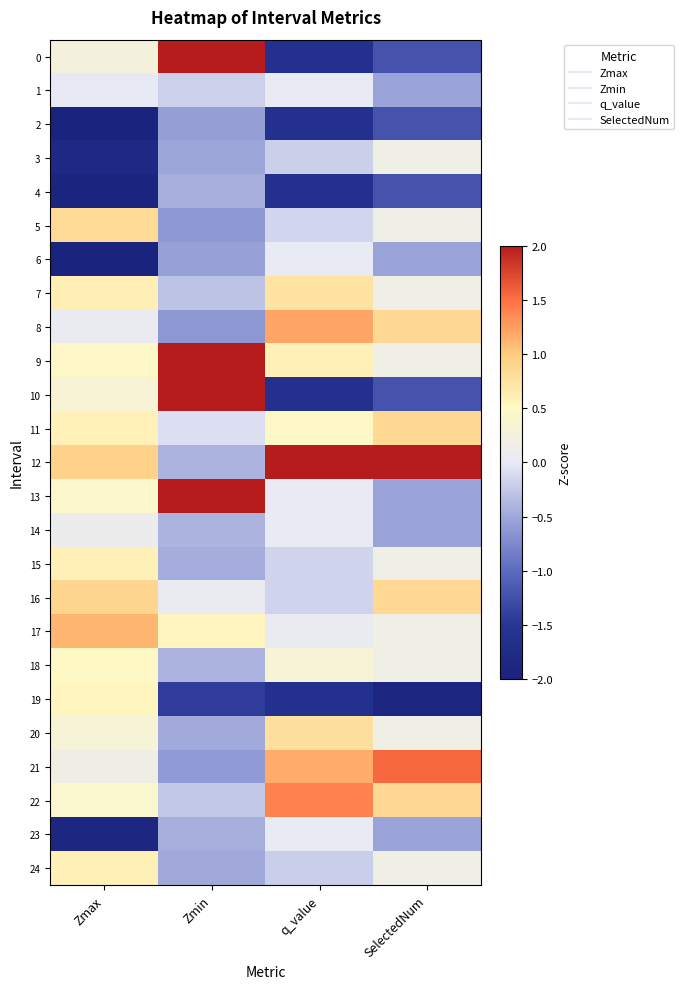

Reading left to right, list all the values displayed in this chart.

0: Zmax=0.3	Zmin=2.2	q_value=-1.6	SelectedNum=-1.2
1: Zmax=-0.0	Zmin=-0.2	q_value=0.0	SelectedNum=-0.5
2: Zmax=-2.0	Zmin=-0.6	q_value=-1.6	SelectedNum=-1.2
3: Zmax=-1.8	Zmin=-0.5	q_value=-0.2	SelectedNum=0.2
4: Zmax=-1.9	Zmin=-0.4	q_value=-1.6	SelectedNum=-1.2
5: Zmax=0.8	Zmin=-0.6	q_value=-0.2	SelectedNum=0.2
6: Zmax=-2.0	Zmin=-0.6	q_value=0.0	SelectedNum=-0.5
7: Zmax=0.6	Zmin=-0.3	q_value=0.7	SelectedNum=0.2
8: Zmax=0.1	Zmin=-0.6	q_value=1.2	SelectedNum=0.9
9: Zmax=0.5	Zmin=2.1	q_value=0.6	SelectedNum=0.2
10: Zmax=0.3	Zmin=2.2	q_value=-1.6	SelectedNum=-1.2
11: Zmax=0.6	Zmin=-0.1	q_value=0.5	SelectedNum=0.9
12: Zmax=0.9	Zmin=-0.4	q_value=2.2	SelectedNum=2.9
13: Zmax=0.4	Zmin=2.2	q_value=0.0	SelectedNum=-0.5
14: Zmax=0.1	Zmin=-0.4	q_value=0.0	SelectedNum=-0.5
15: Zmax=0.6	Zmin=-0.5	q_value=-0.2	SelectedNum=0.2
16: Zmax=0.9	Zmin=0.1	q_value=-0.2	SelectedNum=0.9
17: Zmax=1.1	Zmin=0.5	q_value=0.1	SelectedNum=0.2
18: Zmax=0.5	Zmin=-0.4	q_value=0.3	SelectedNum=0.2
19: Zmax=0.5	Zmin=-1.4	q_value=-1.6	SelectedNum=-1.9
20: Zmax=0.3	Zmin=-0.5	q_value=0.8	SelectedNum=0.2
21: Zmax=0.2	Zmin=-0.6	q_value=1.2	SelectedNum=1.5
22: Zmax=0.4	Zmin=-0.3	q_value=1.4	SelectedNum=0.9
23: Zmax=-1.9	Zmin=-0.5	q_value=0.0	SelectedNum=-0.5
24: Zmax=0.6	Zmin=-0.5	q_value=-0.2	SelectedNum=0.2